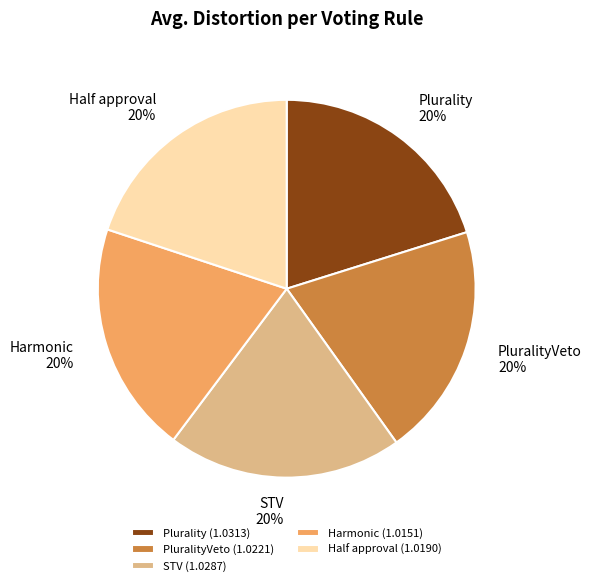

Combined, do Half approval 20% and Harmonic 20% account for over 50%?

No